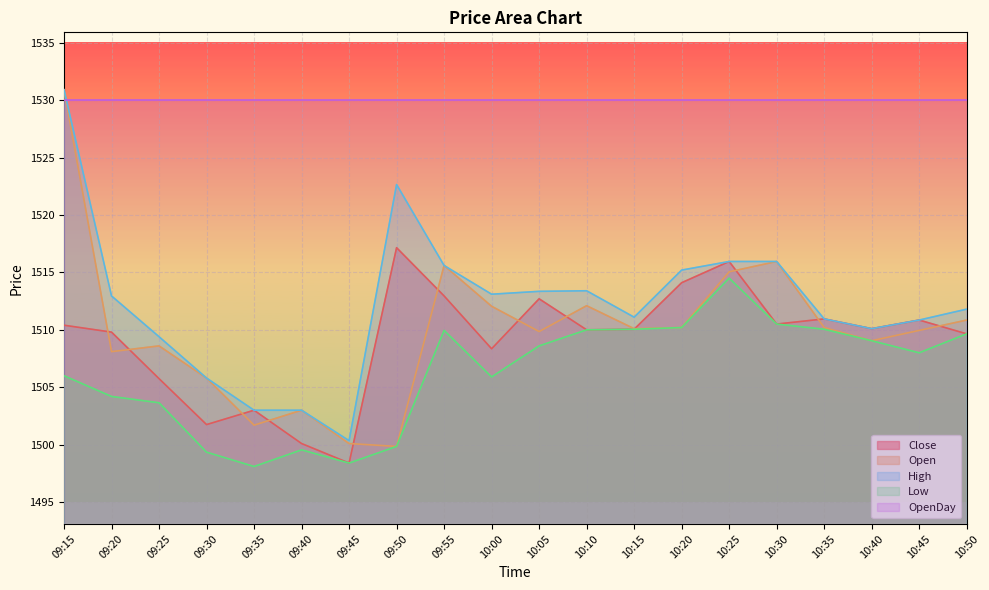

Where is the first local maximum for High?

09:50